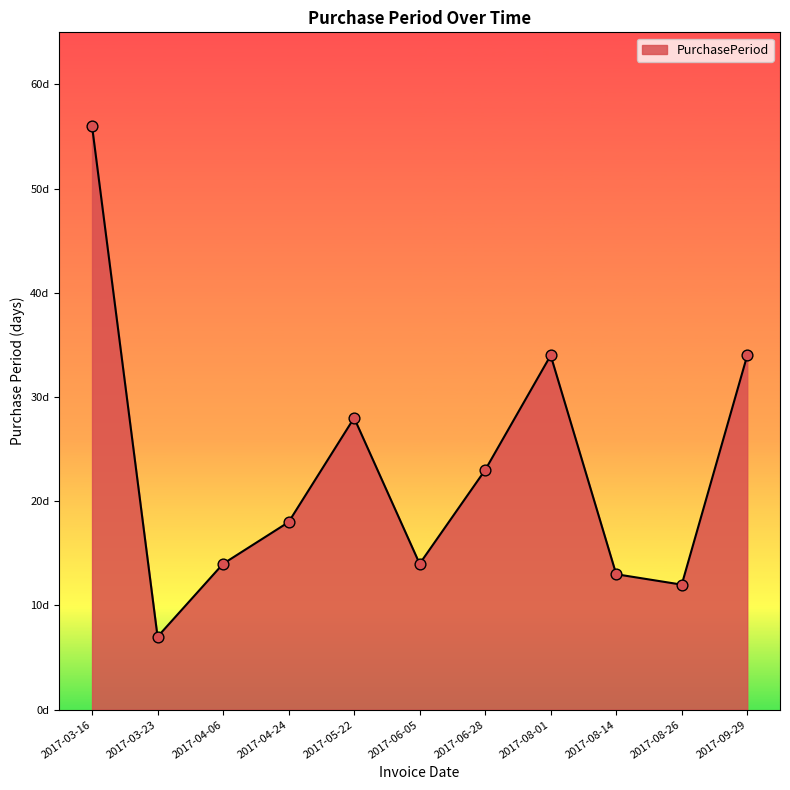

Between 2017-09-29 and 2017-08-26, which is larger?

2017-09-29